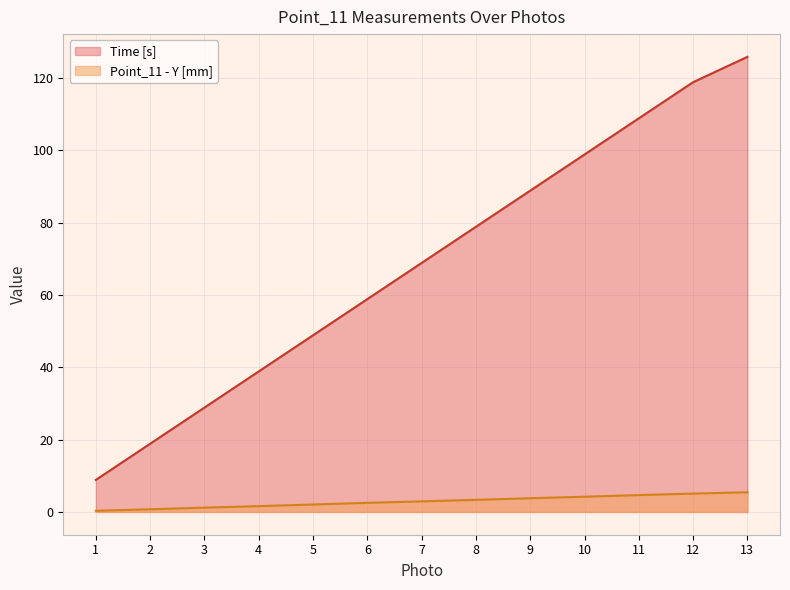

At which label does Time [s] first exceed 68?

7